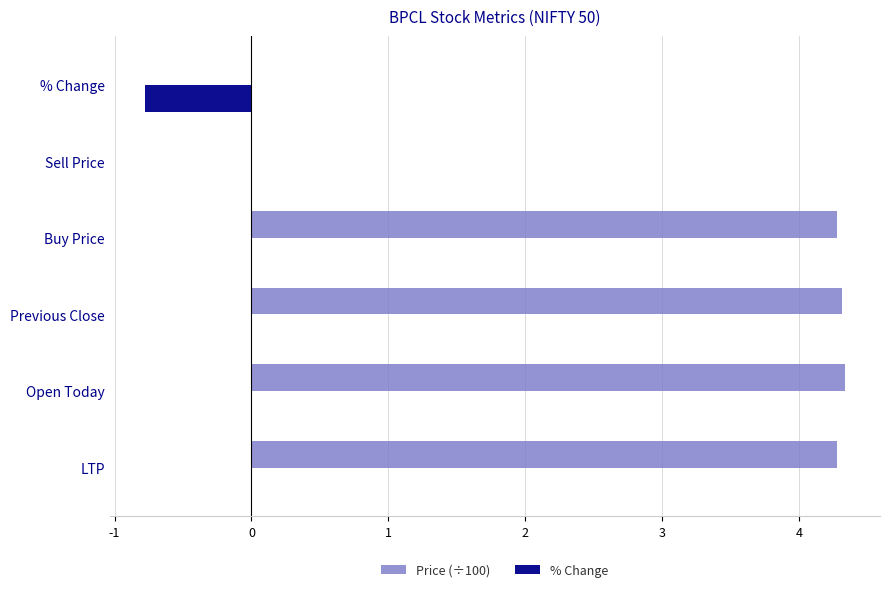

What is the greatest value displayed?

4.3